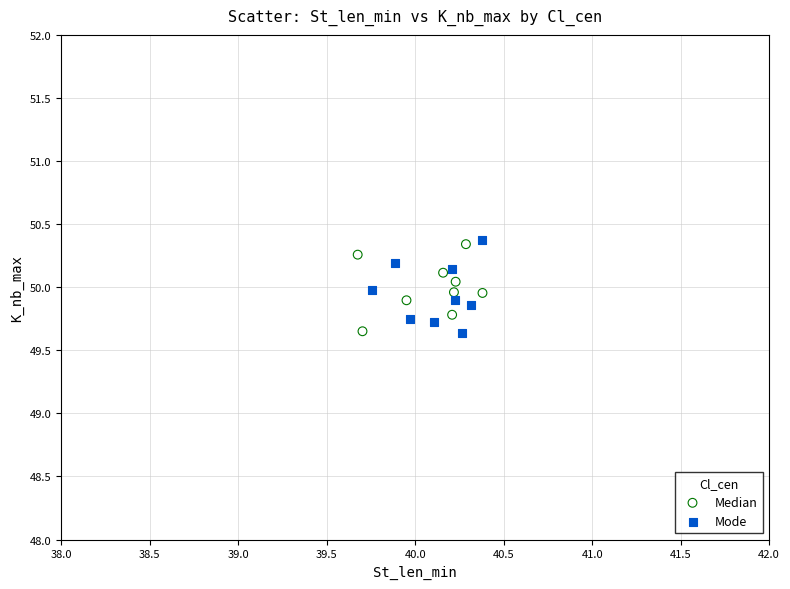

What are all the series names shown in the legend?

Median, Mode